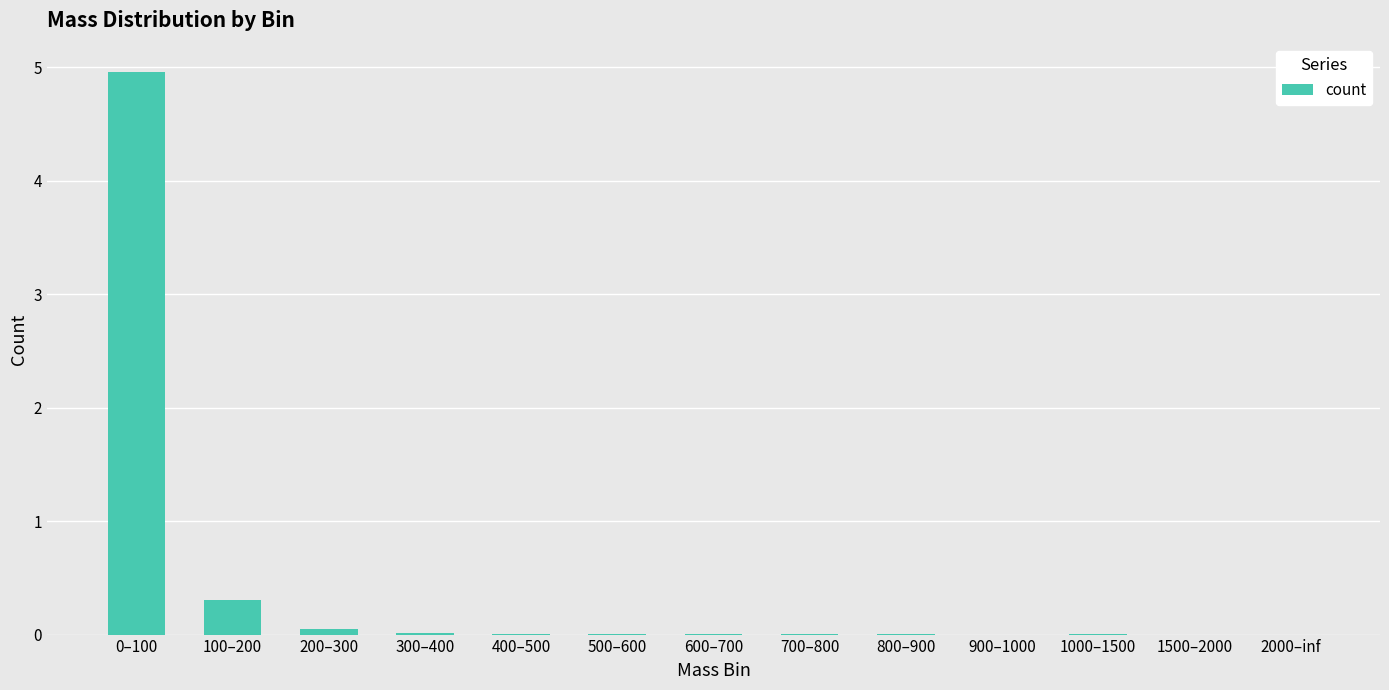

Is it true that the value at 0–100 is 6.8?

False